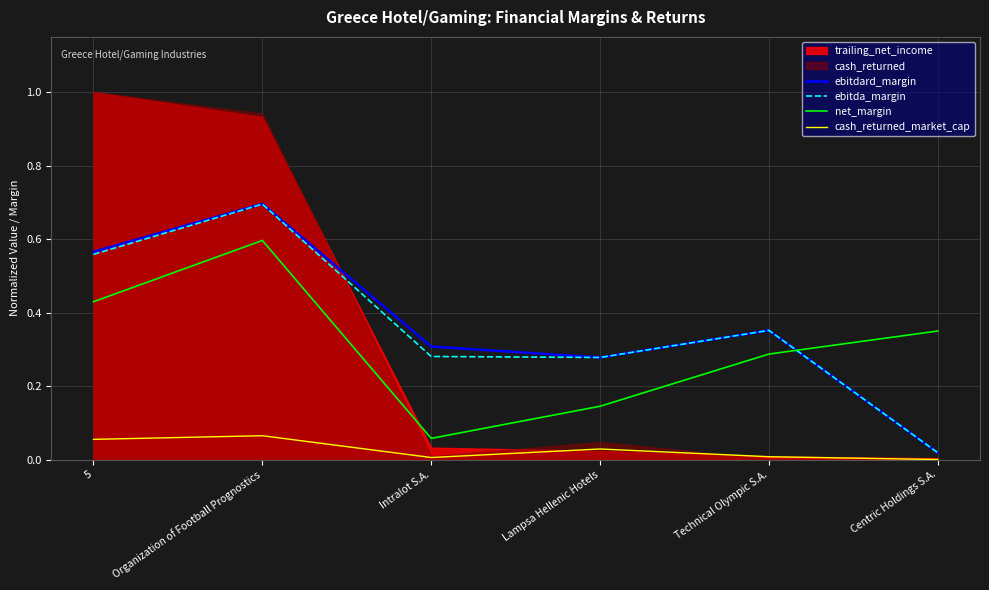

Reading right to left, list all the values displayed in this chart.

ebitdard_margin: 0.0	0.4	0.3	0.3	0.7	0.6
ebitda_margin: 0.0	0.4	0.3	0.3	0.7	0.6
net_margin: 0.3	0.3	0.1	0.1	0.6	0.4
cash_returned_market_cap: 0.0	0.0	0.0	0.0	0.1	0.1